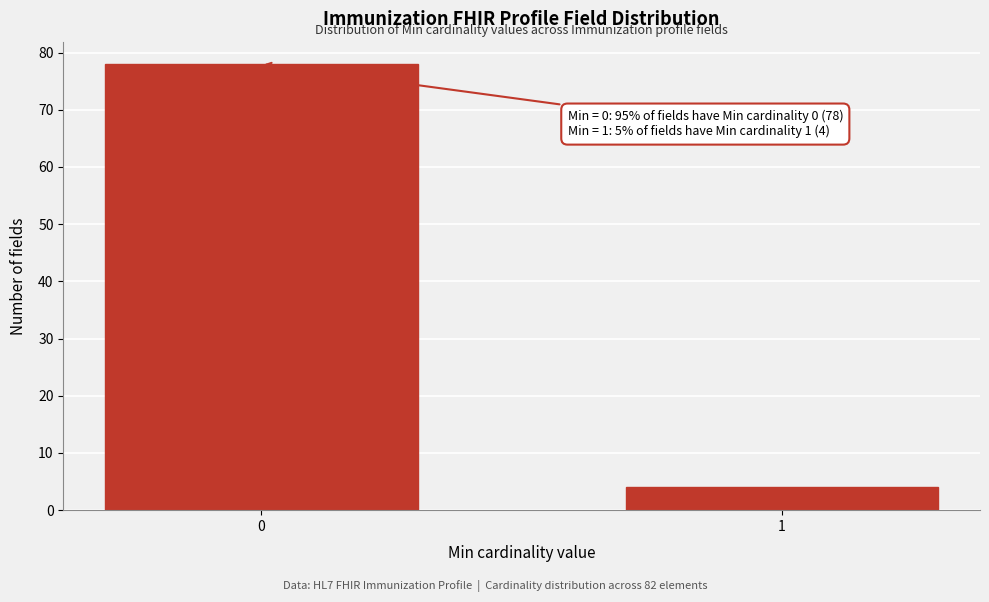

Reading right to left, transcribe all the data shown in this chart.

1=4	0=78